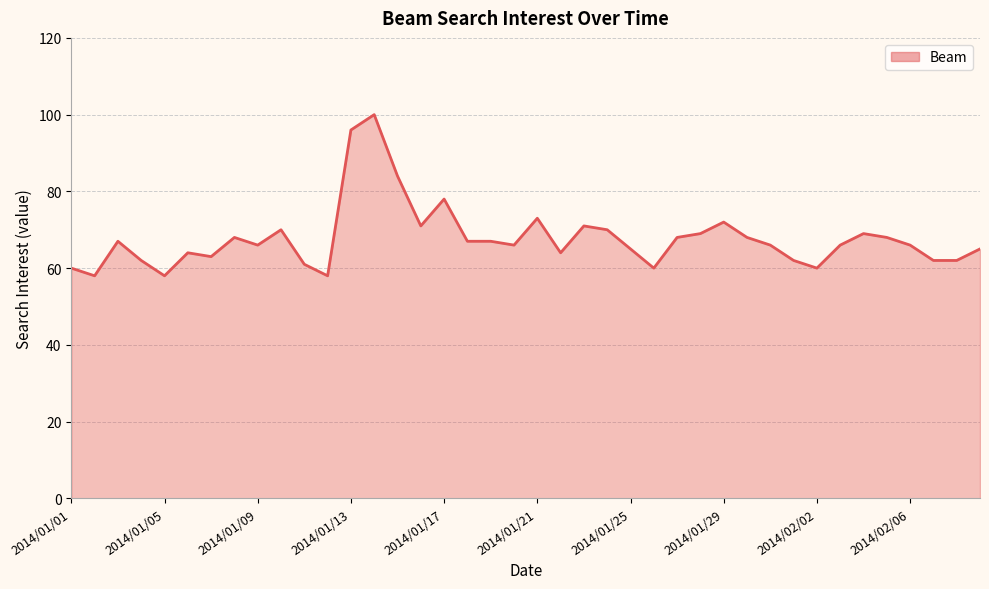

What is the difference between the maximum and minimum values?

42